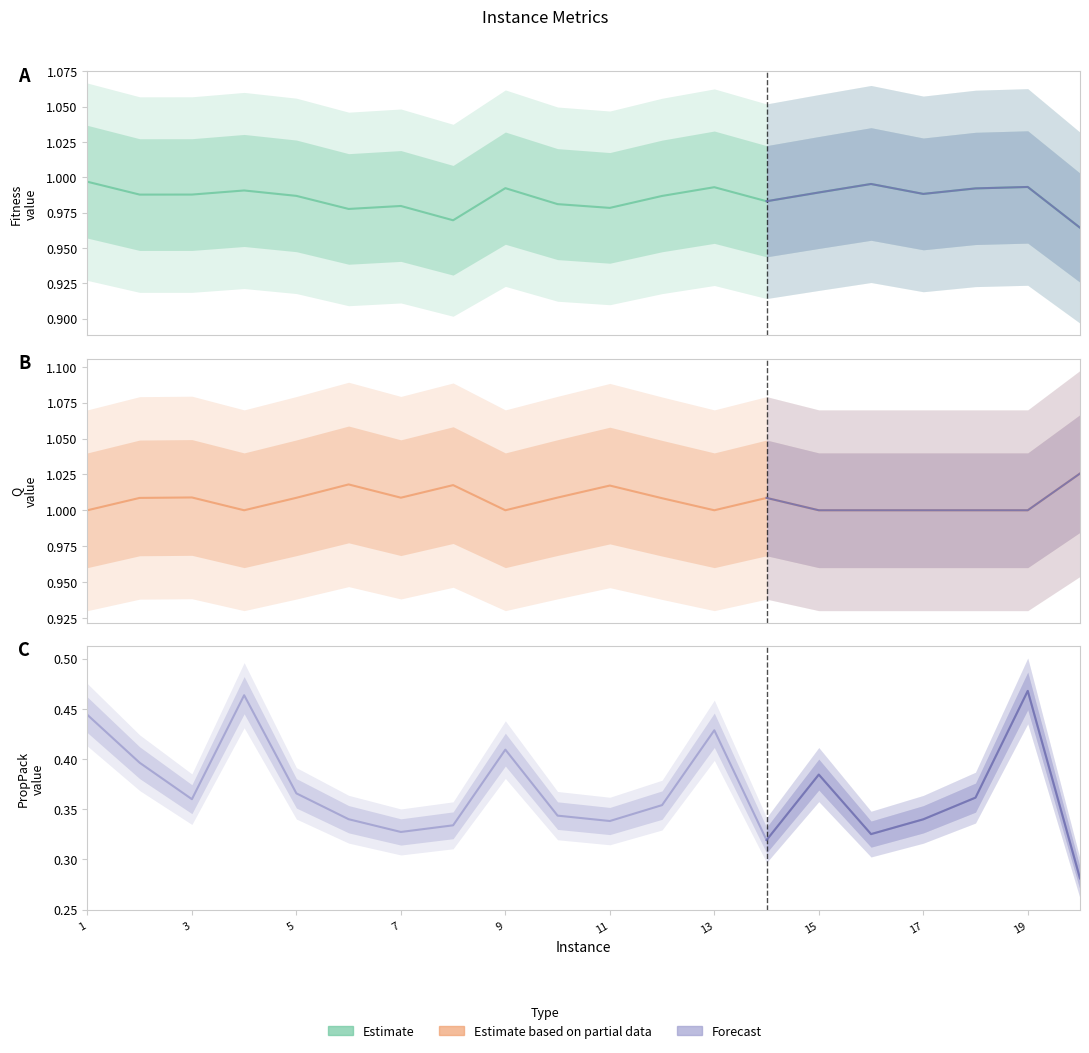

Is the value of Fitness at 5 greater than the value of Q at 11?

No